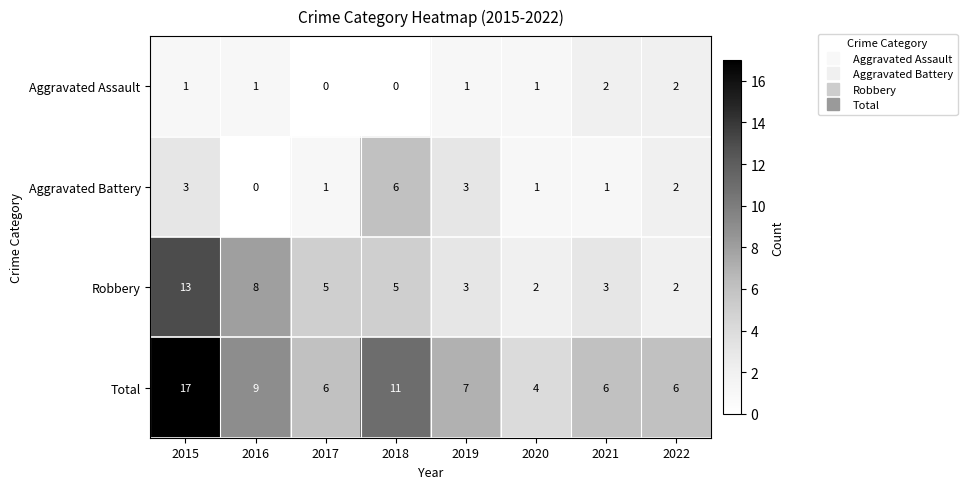

How many categories are shown in the chart?

8